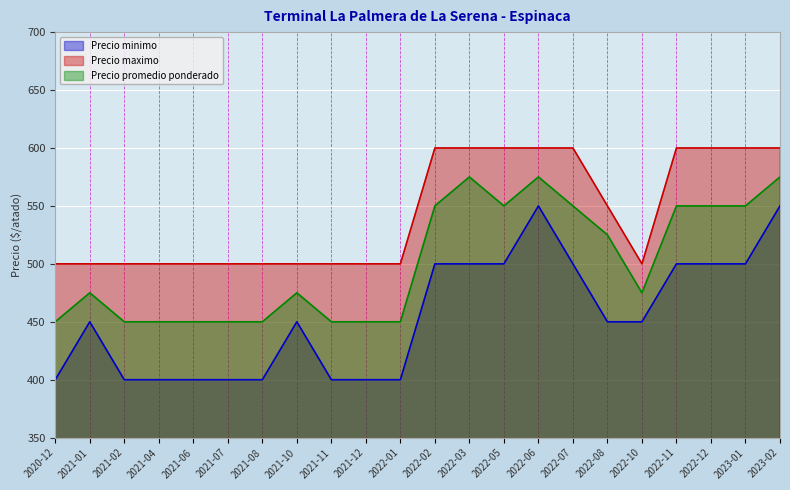

Which series has the largest total across all categories?

Precio maximo